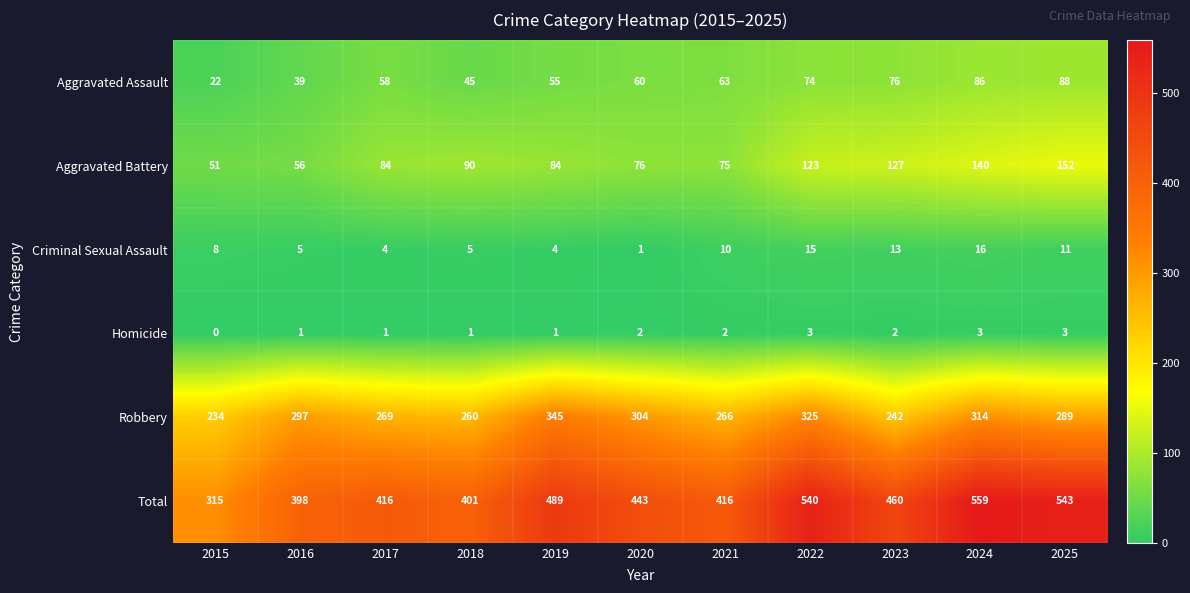

What is the sum of all Homicide values?

19